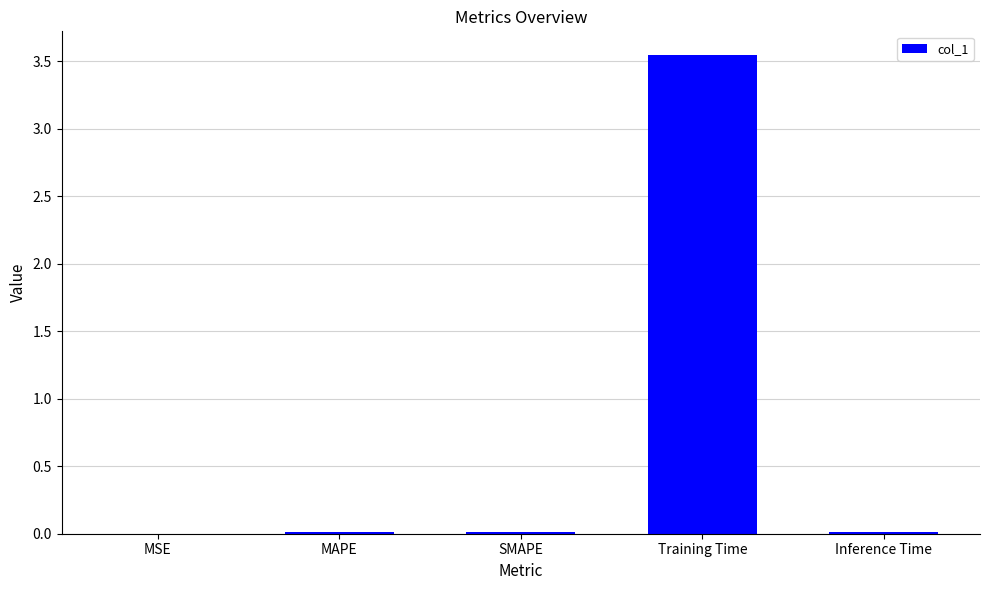

At which category does the chart reach its peak across all series?

Training Time